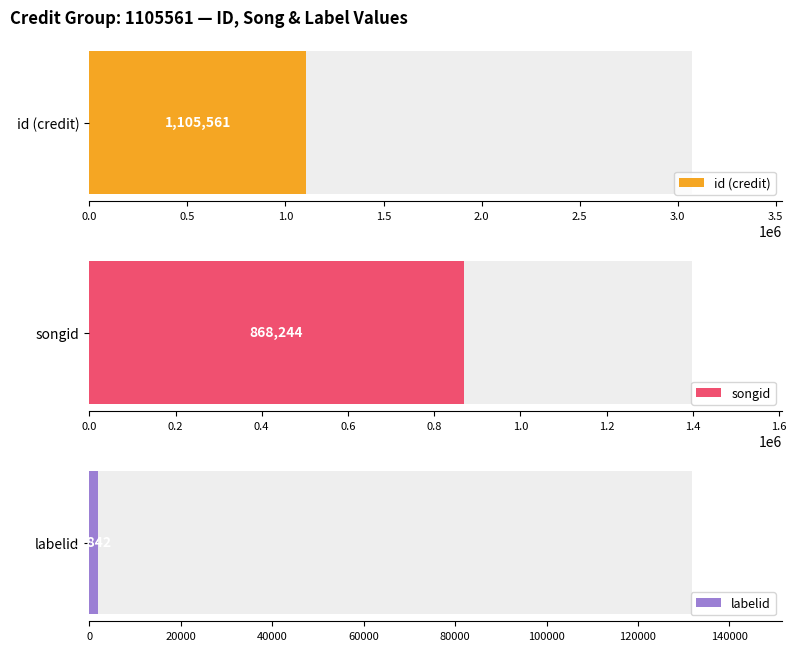

The labelid series shows -2 at 3071089. True or false?

False